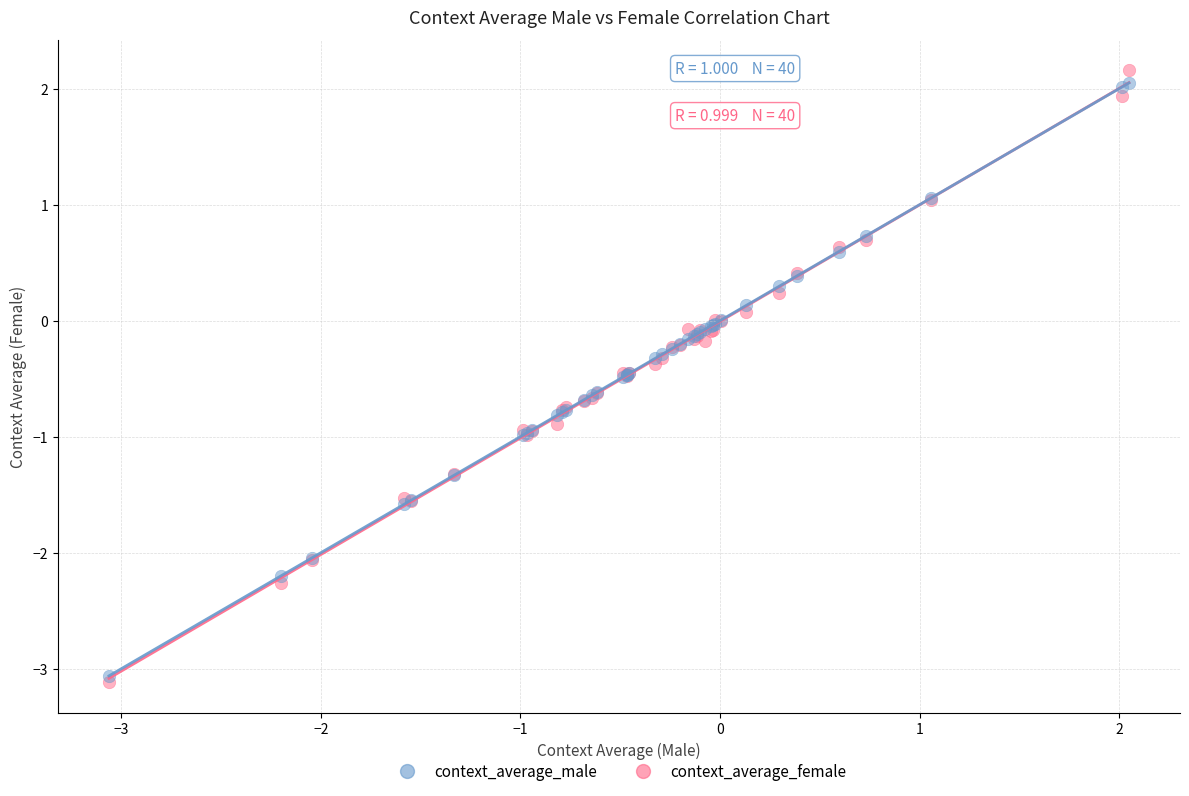

What are all the series names shown in the legend?

context_average_male, context_average_female